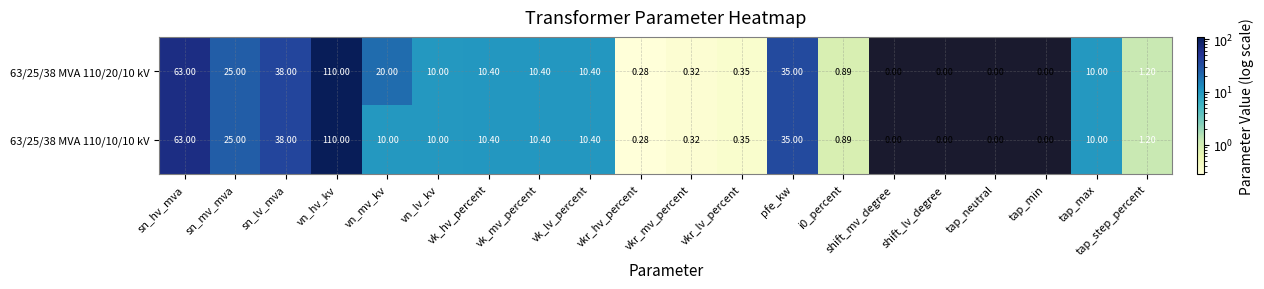

Is the value of 63/25/38 MVA 110/10/10 kV at vn_lv_kv greater than the value of 63/25/38 MVA 110/20/10 kV at tap_neutral?

Yes